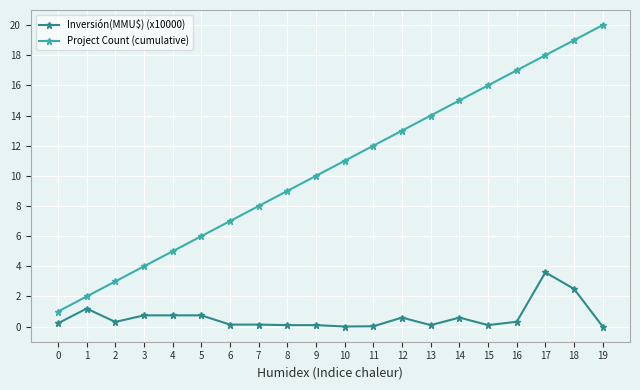

True or false: Project Count (cumulative) and Inversión(MMU$) (x10000) intersect in this chart.

False